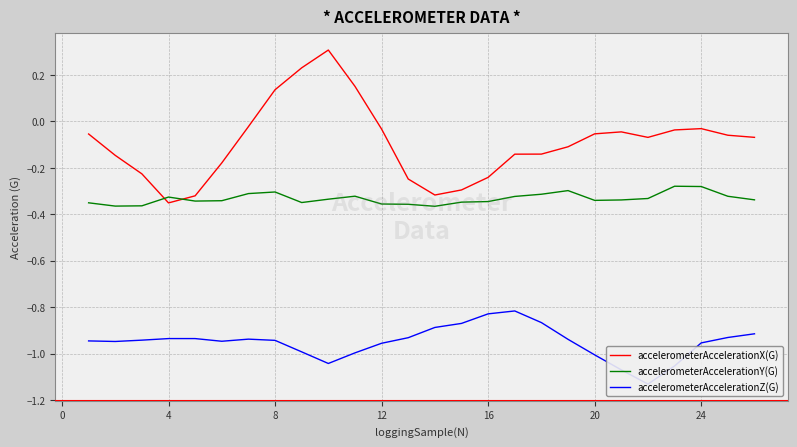

What is the maximum value for accelerometerAccelerationX(G)?

0.3